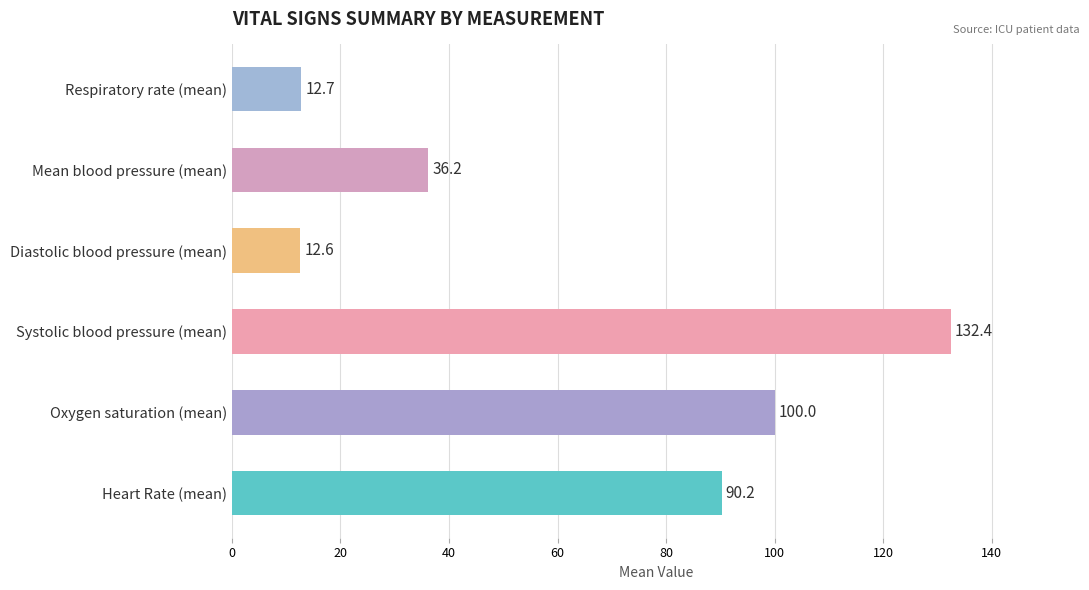

What is the approximate value at Diastolic blood pressure (mean)?

12.6